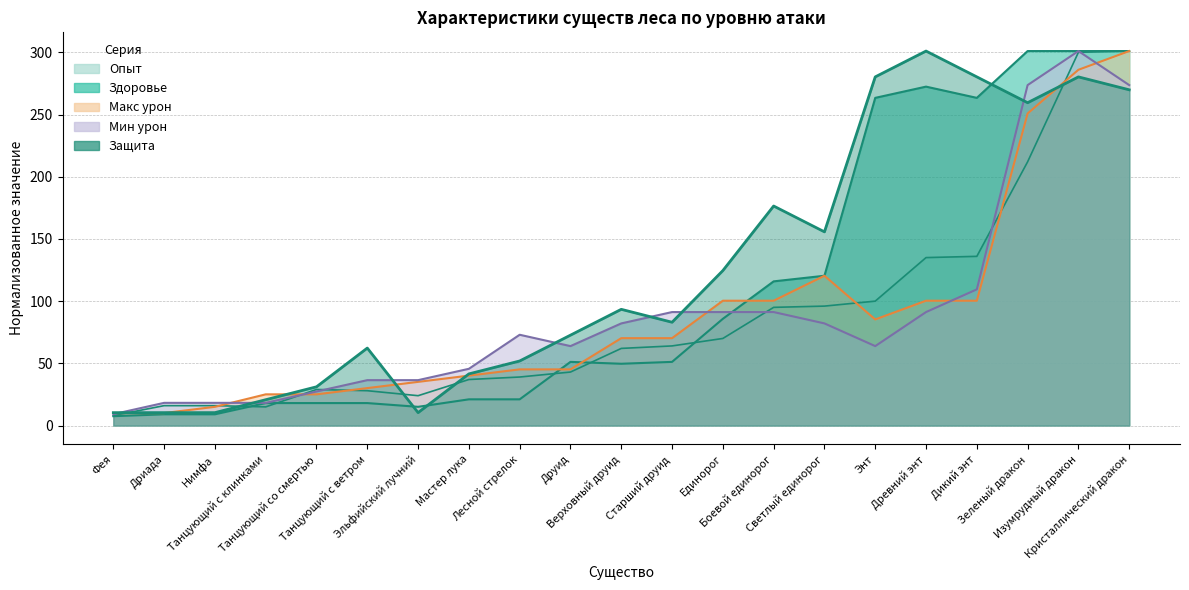

What is the total value across all series at Дикий энт?

889.4